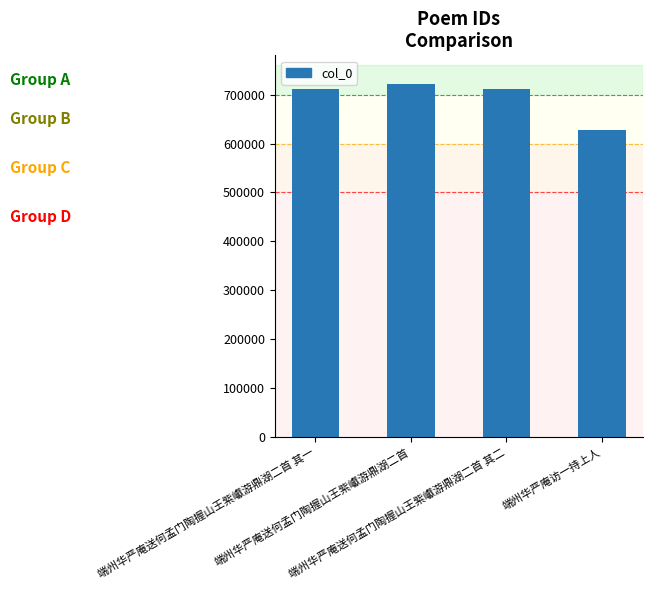

What is the value of the 1st bar from the left?

712176